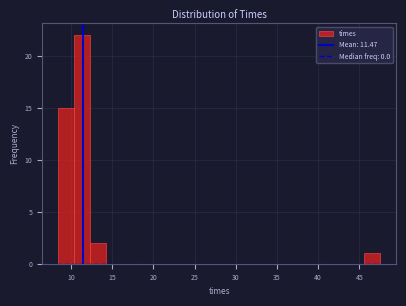

Read against the x-axis, roughly where is the centre of the tallest bar?

11.5